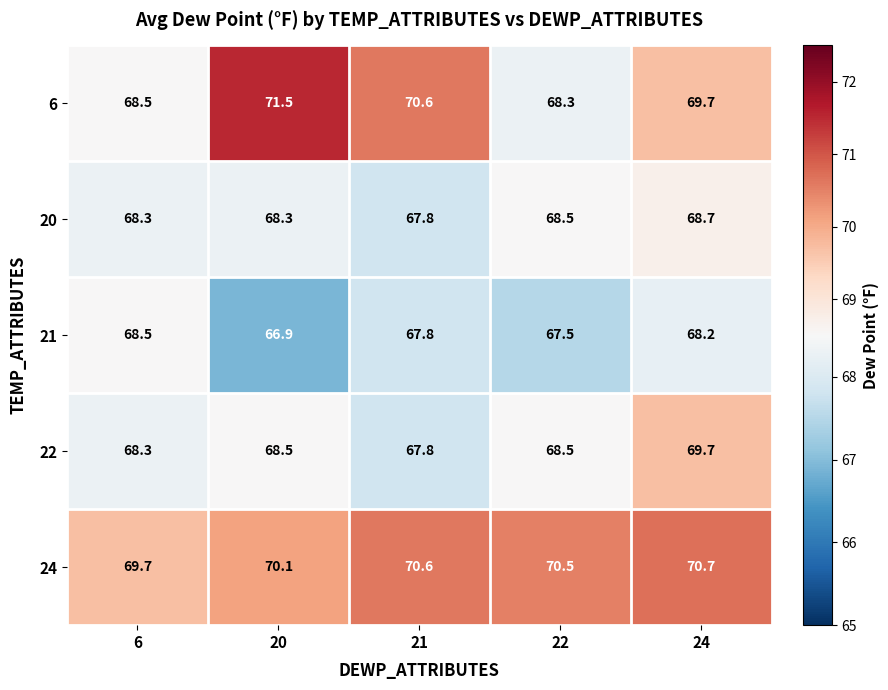

What value does the 6 series have at 6?

68.5